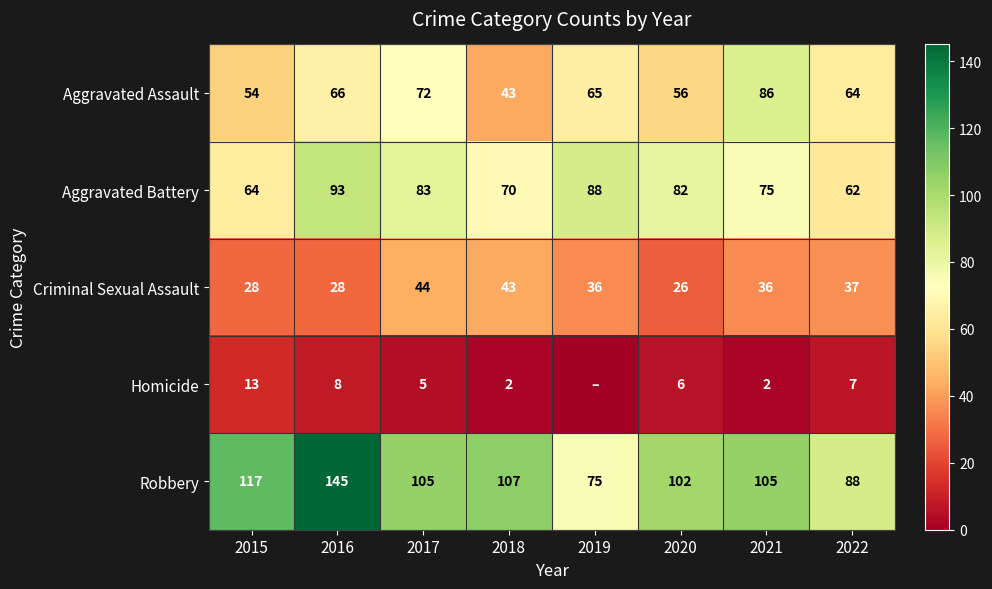

At which label does Robbery first exceed 105?

2015